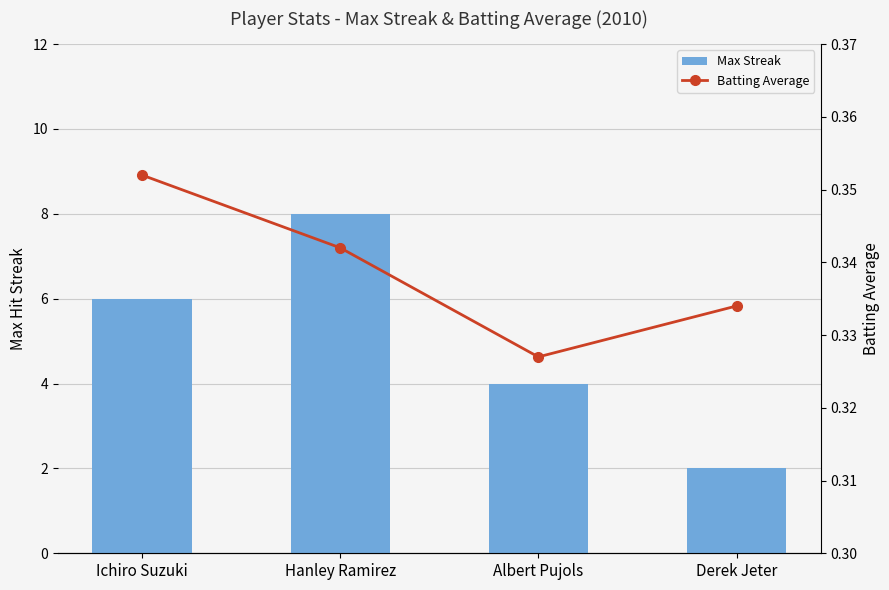

What is the label of the 4th bar from the left?

Derek Jeter